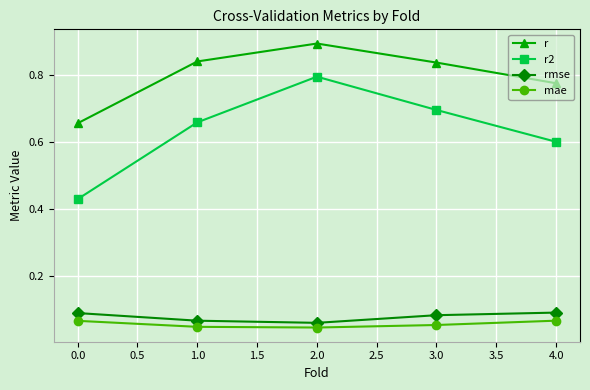

The value of rmse at 4.0 is 0.1. True or false?

True